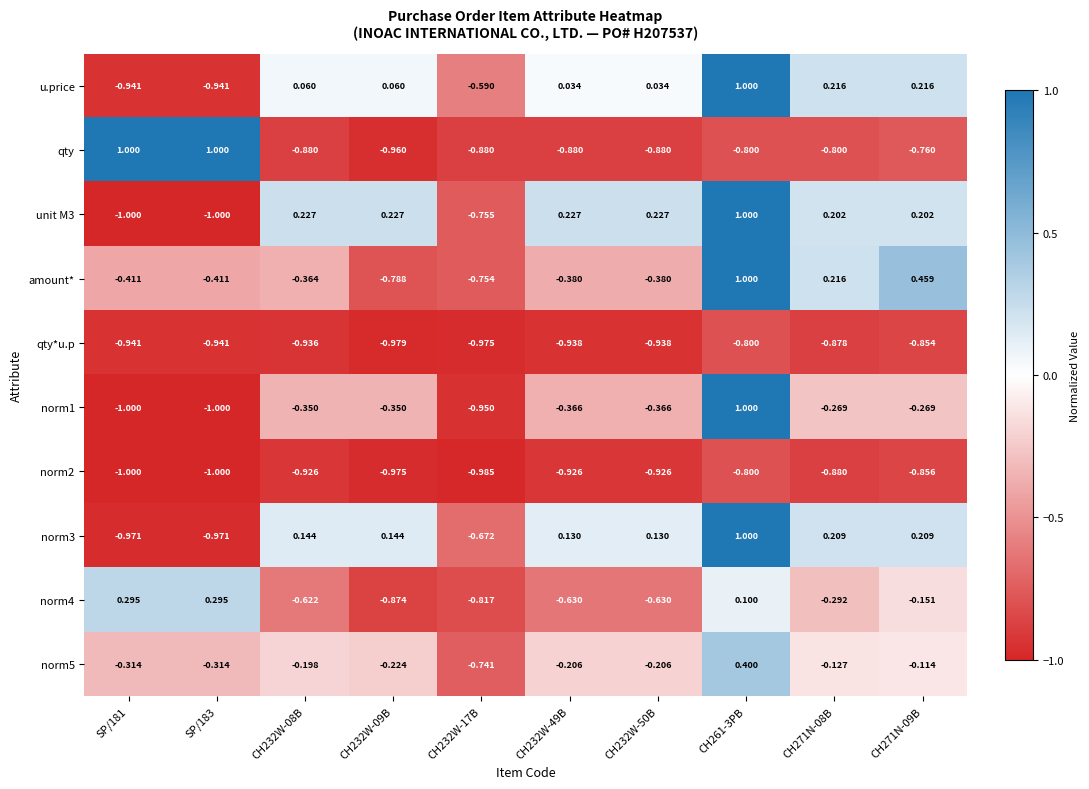

Is the value of norm5 at CH271N-09B greater than the value of norm1 at CH232W-50B?

Yes